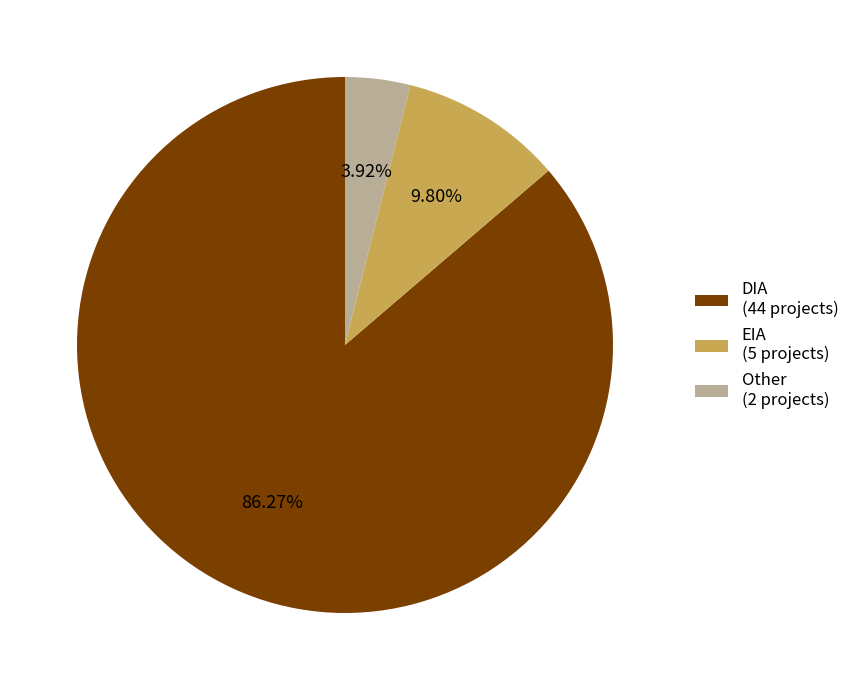

To the nearest percent, what is the average slice percentage?

33%